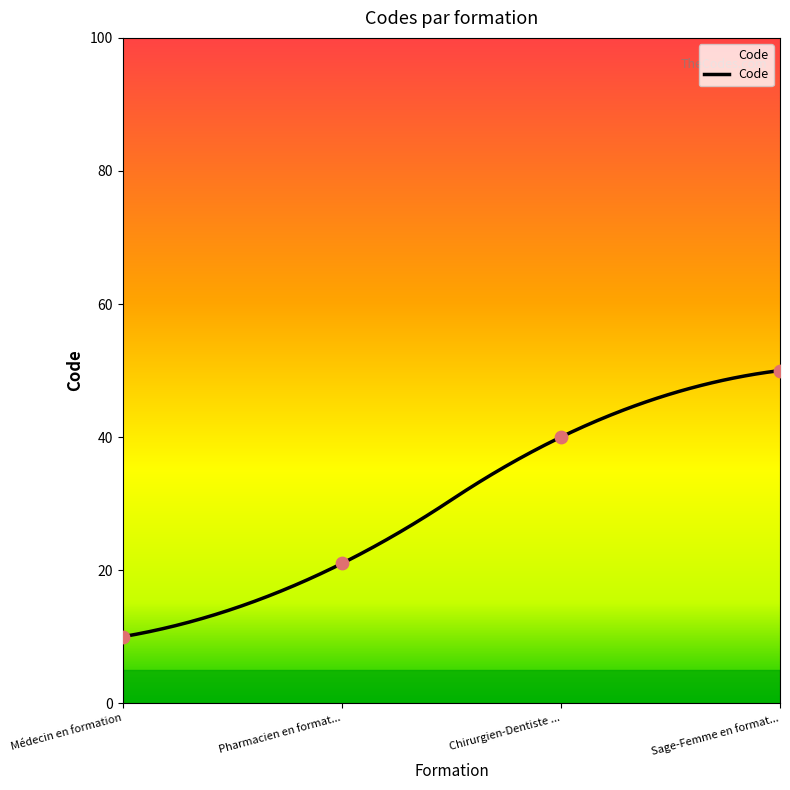

What is the change in value from Médecin en formation to Chirurgien-Dentiste ...?

+30